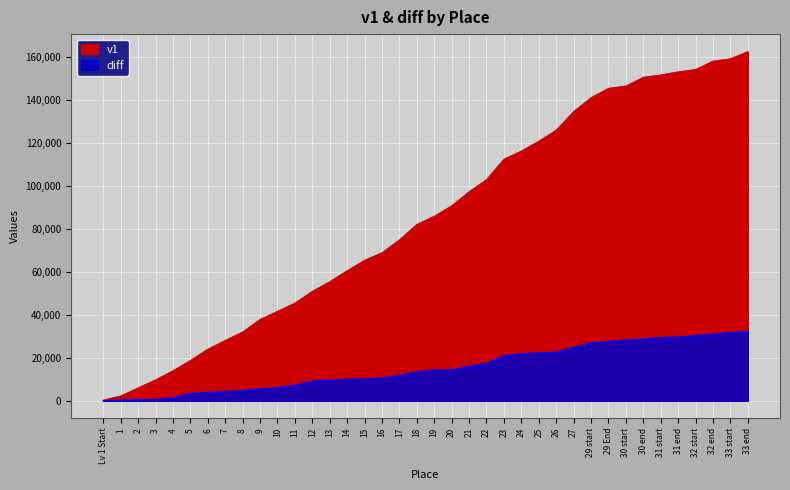

Reading left to right, what are all the values shown in this chart?

v1: Lv 1 Start=347	1=2256	2=6039	3=9778	4=13996	5=18801	6=24011	7=28099	8=32036	9=37877	10=41646	11=45474	12=50990	13=55415	14=60540	15=65410	16=68919	17=74902	18=82072	19=85866	20=90752	21=97300	22=102904	23=112456	24=116217	25=120804	26=125924	27=134560	29 start=141048	29 End=145397	30 start=146464	30 end=150524	31 start=151592	31 end=153052	32 start=154119	32 end=158045	33 start=159112	33 end=162453
diff: Lv 1 Start=0	1=283	2=445	3=570	4=1328	5=3343	6=3791	7=4254	8=4667	9=5543	10=6011	11=7124	12=9058	13=9560	14=9910	15=10108	16=10521	17=11659	18=13374	19=14250	20=14318	21=16037	22=17343	23=20871	24=21764	25=22245	26=22539	27=24785	29 start=26891	29 End=27493	30 start=28207	30 end=28667	31 start=29374	31 end=29578	32 start=30302	32 end=30907	33 start=31631	33 end=32187